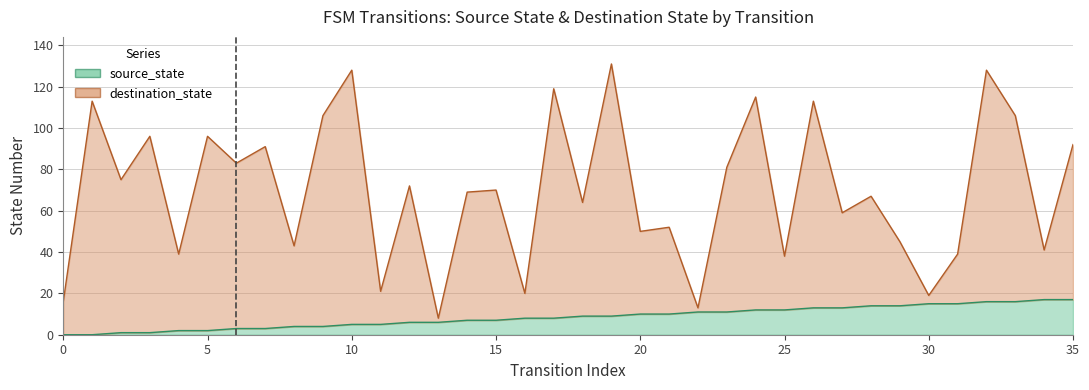

At how many categories does at least one series exceed 18?

33